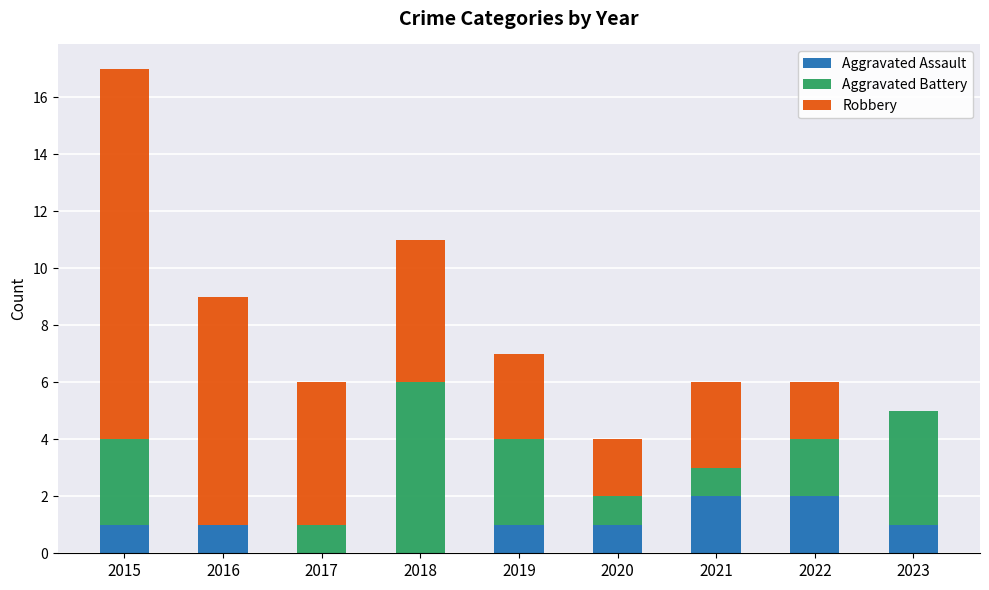

What is the total value across all series at 2015?

17